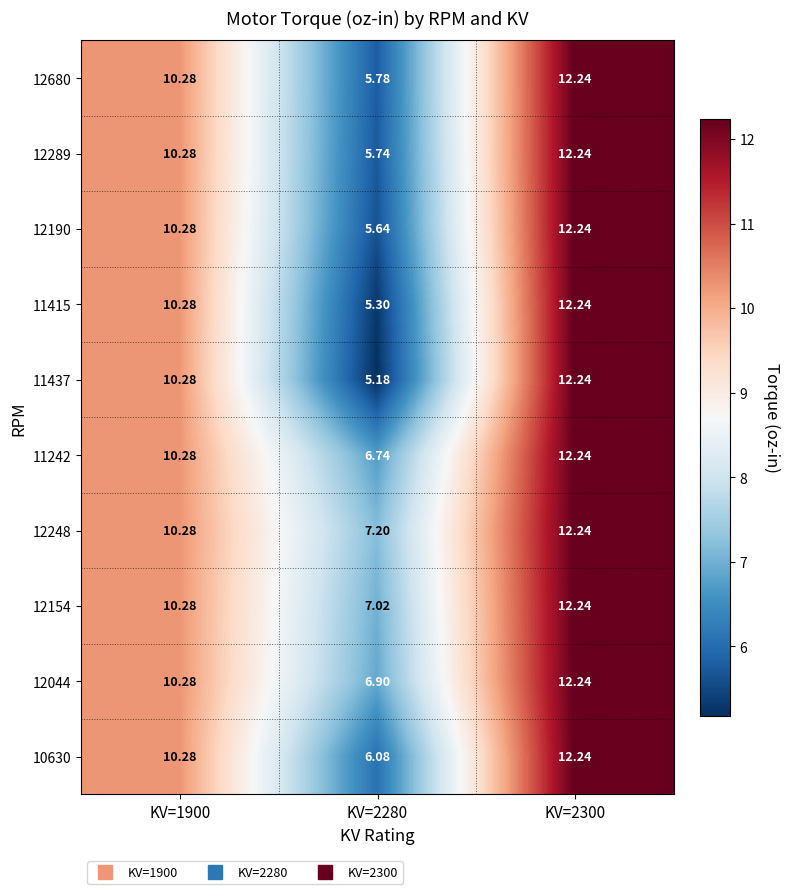

Is the value of 12154 at KV=1900 greater than the value of 12680 at KV=2300?

No